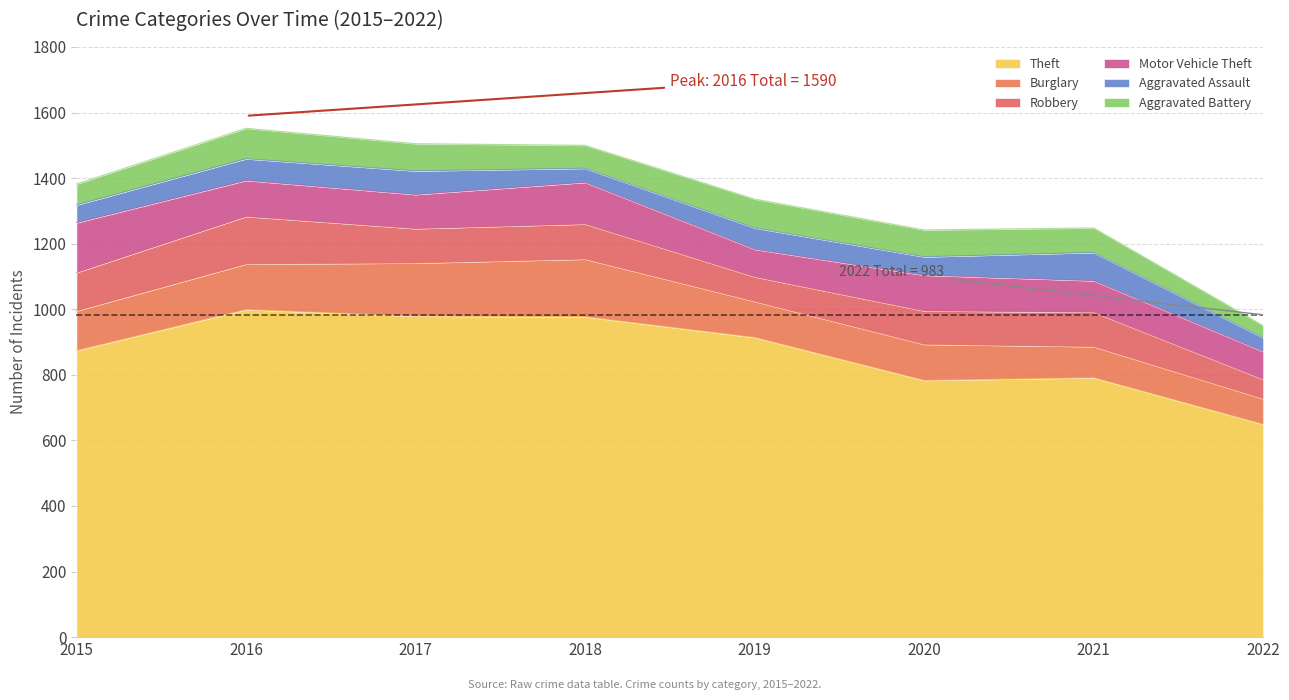

True or false: Aggravated Assault and Theft intersect in this chart.

False